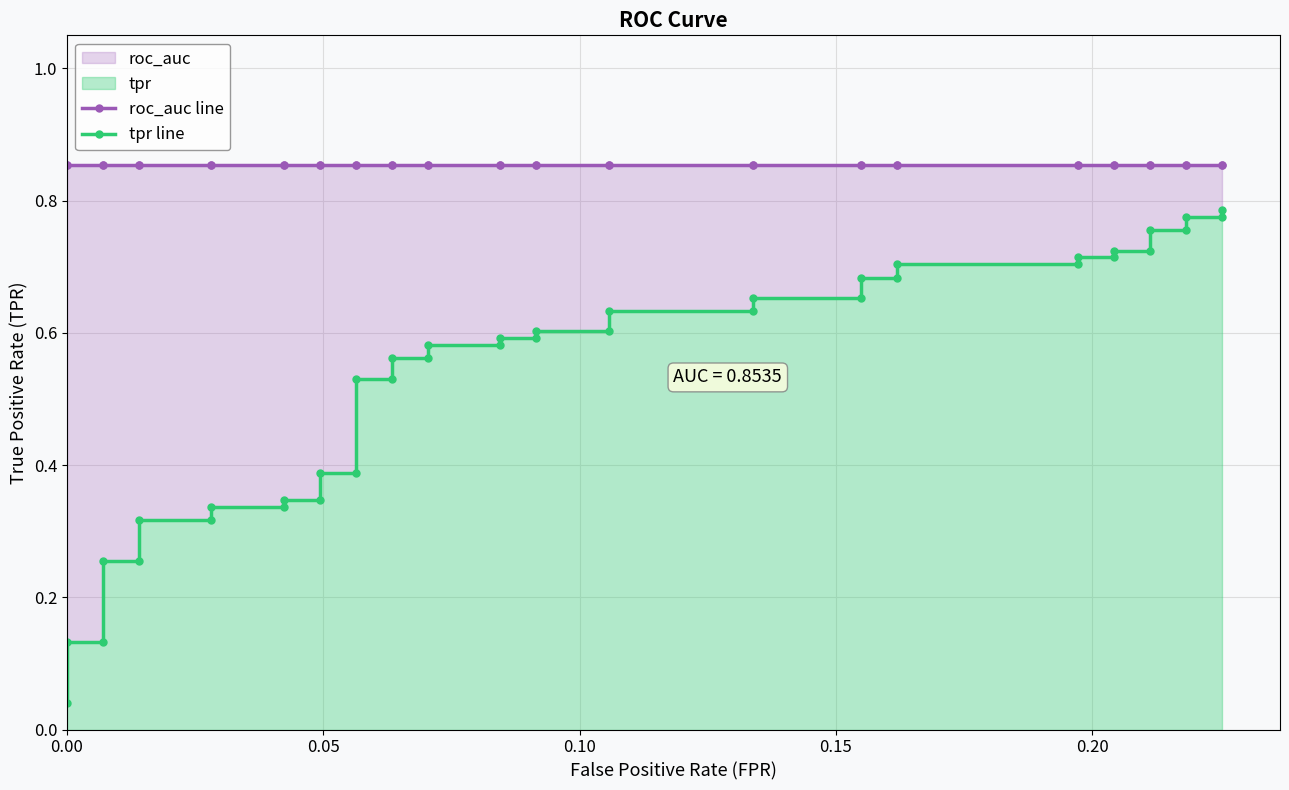

True or false: tpr line and roc_auc line cross at least once.

False